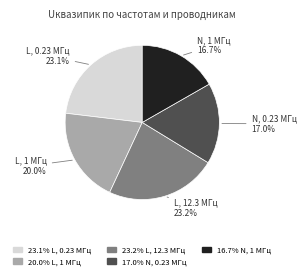

Is there any slice that represents more than half of the pie?

No